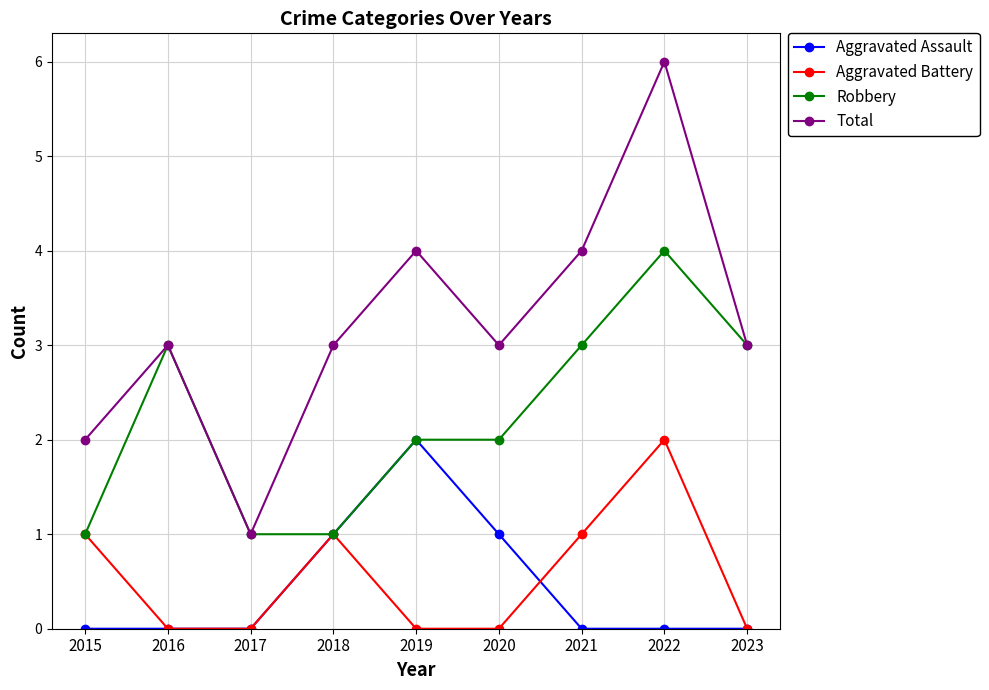

Rank the series at 2021 from lowest to highest value.

Aggravated Assault, Aggravated Battery, Robbery, Total